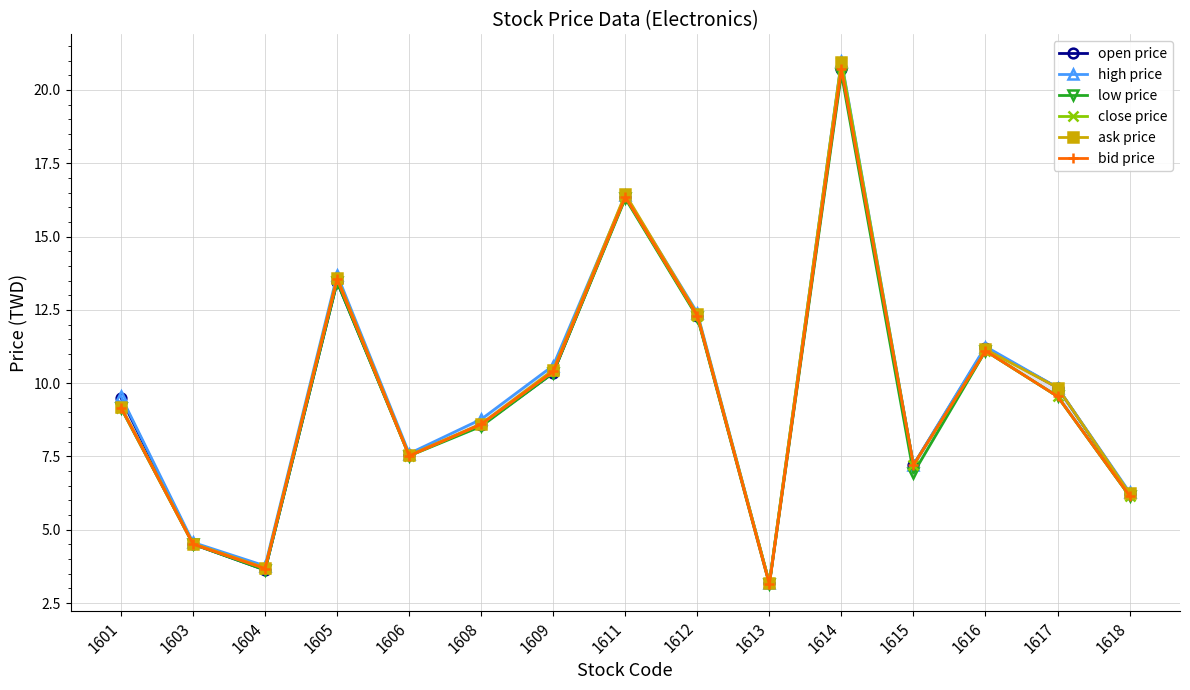

Which series has the largest total across all categories?

high price